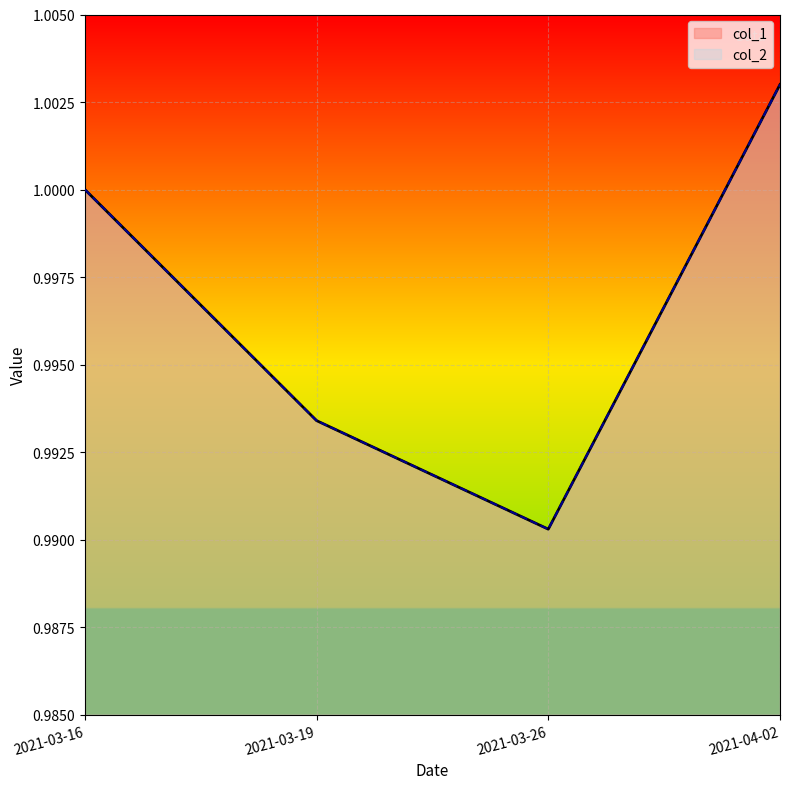

Is it true that col_2 equals 1.6 at 2021-03-16?

False